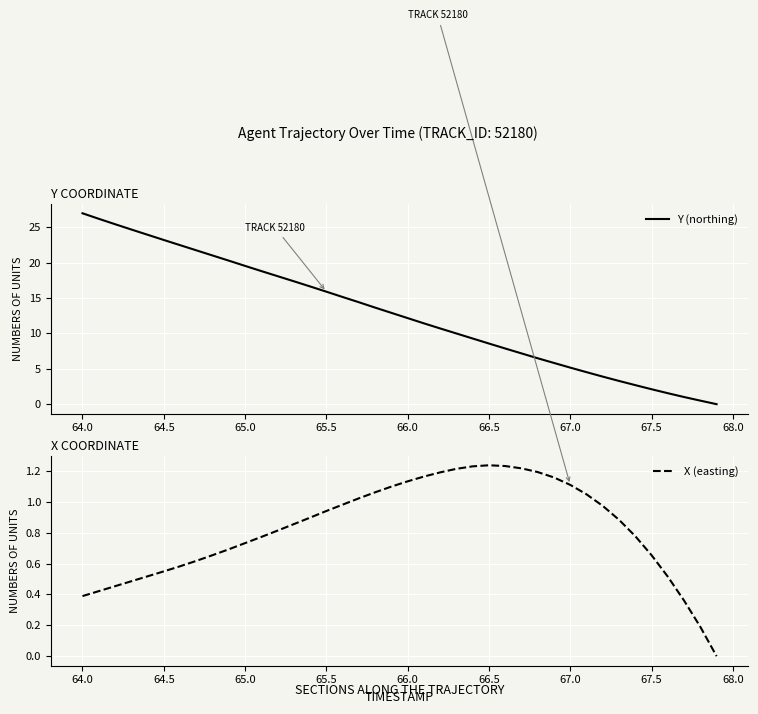

True or false: Y (northing) has a value of 8.6 at 66.5.

True